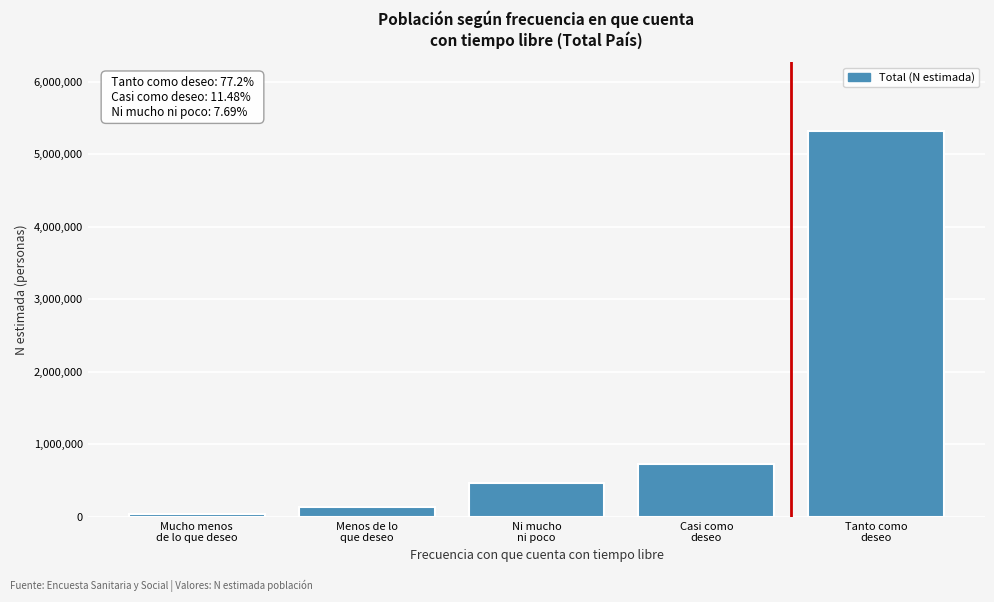

Reading right to left, what are all the values shown in this chart?

5314288	725790	475261	137480	47759